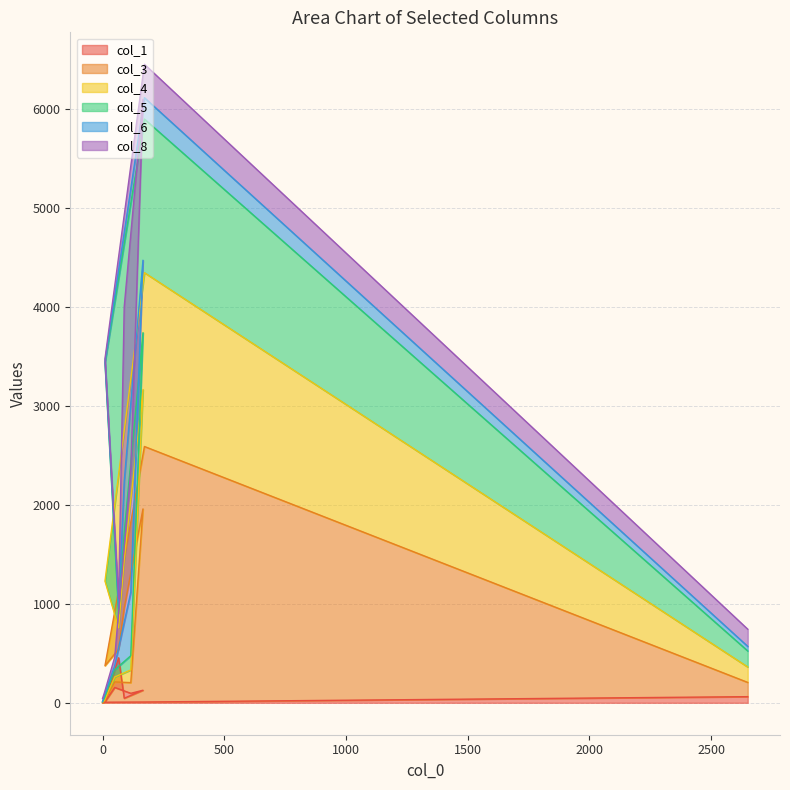

What is the spread (max minus min) of values at 10?

3431